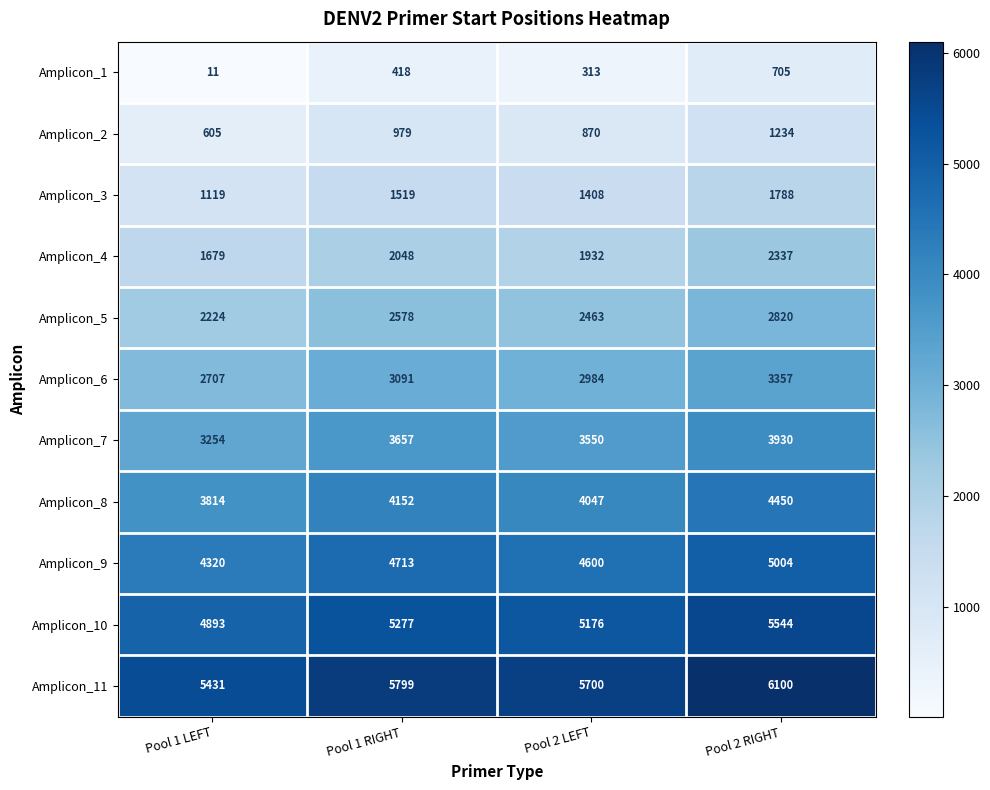

What is the average value of the Amplicon_2 series?

922